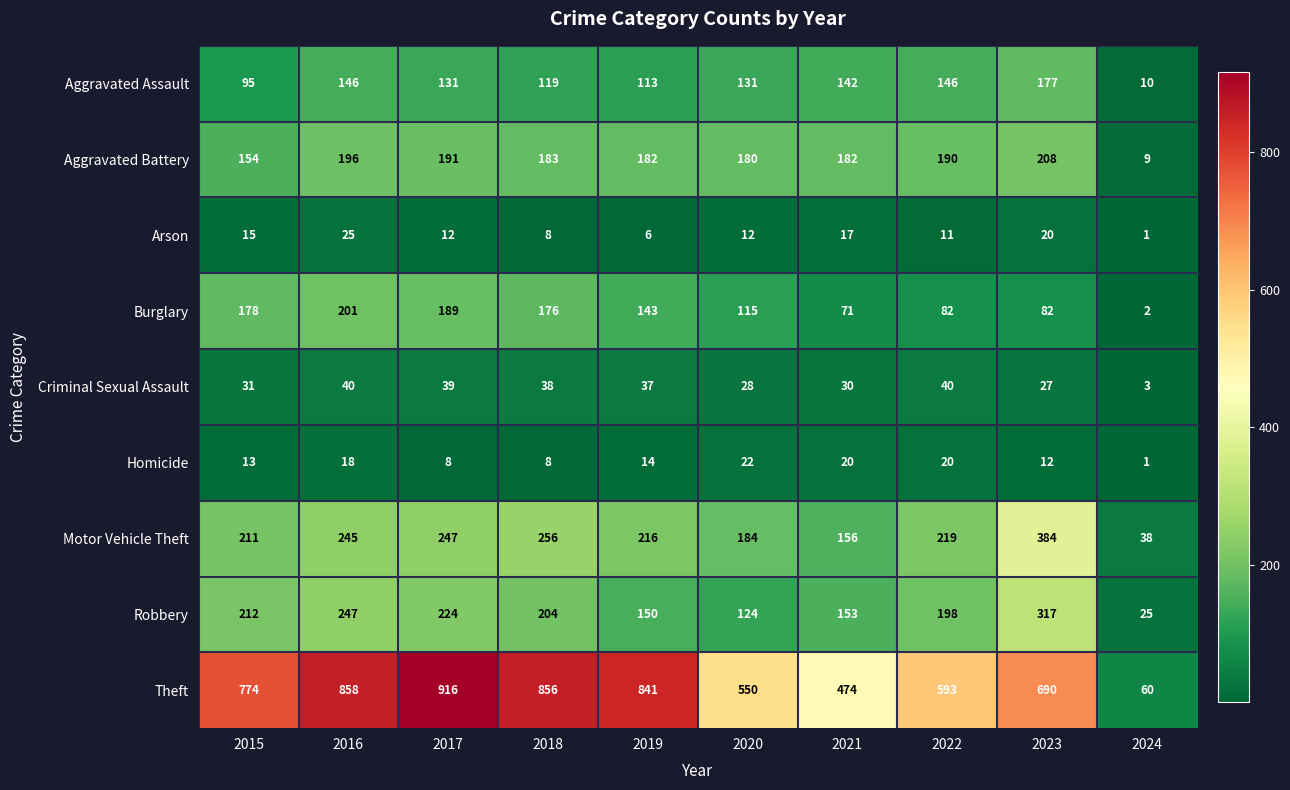

At how many categories does at least one series exceed 826?

4